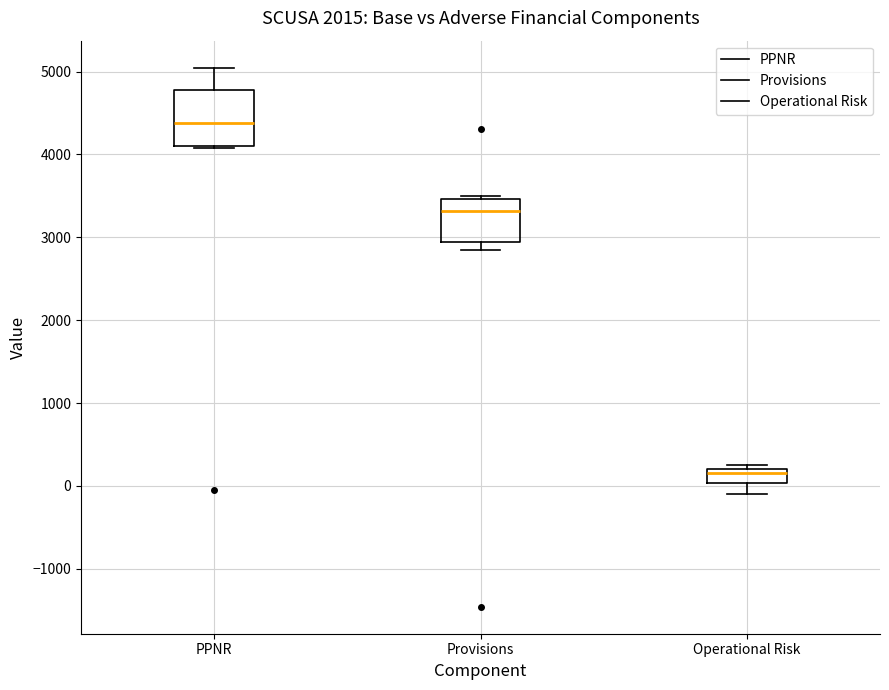

Reading left to right, read every box against the y-axis: the position of its median line, the range the box covers, and the ends of its whiskers. The values are not printed on the chart, so give them approximately, as read against the axis.

PPNR: median 4400, box 4100 to 4800, whiskers 4100 to 5000
Provisions: median 3300, box 2900 to 3500, whiskers 2800 to 3500
Operational Risk: median 200 (just below the box's upper edge), box 0 to 200, whiskers -100 to 300